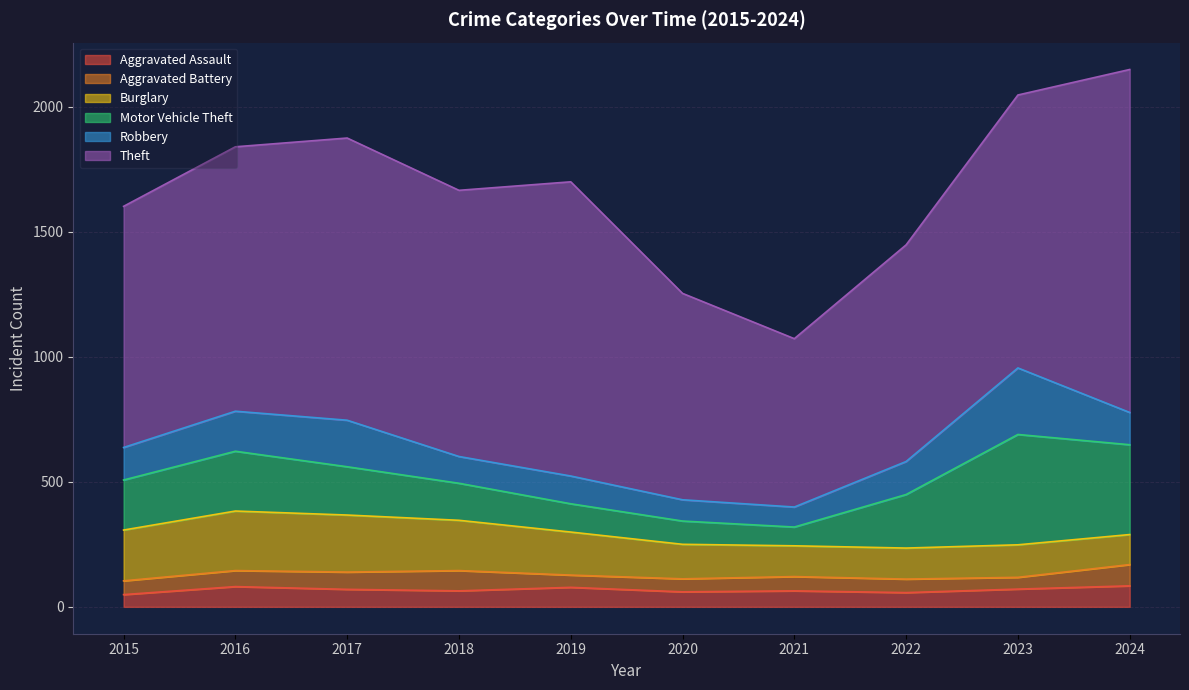

How many distinct data groups are displayed?

6